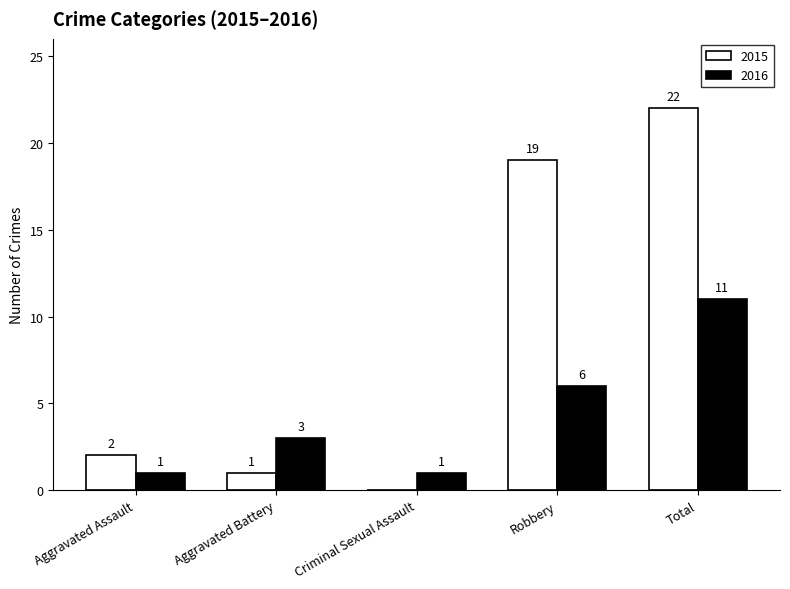

Reading right to left, what are all the values shown in this chart?

2015: Total=22	Robbery=19	Criminal Sexual Assault=0	Aggravated Battery=1	Aggravated Assault=2
2016: Total=11	Robbery=6	Criminal Sexual Assault=1	Aggravated Battery=3	Aggravated Assault=1